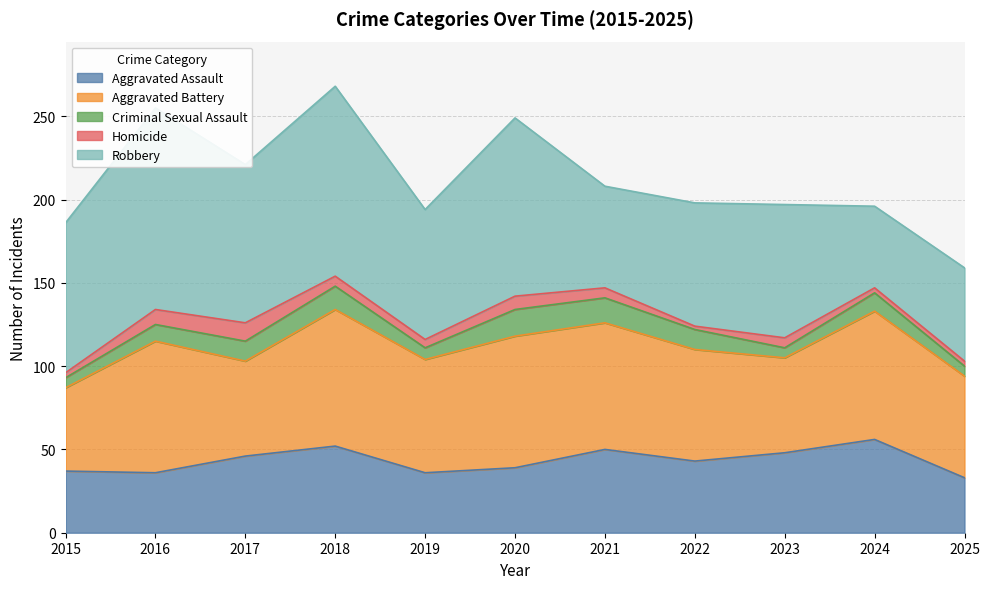

True or false: Criminal Sexual Assault and Homicide cross at least once.

False